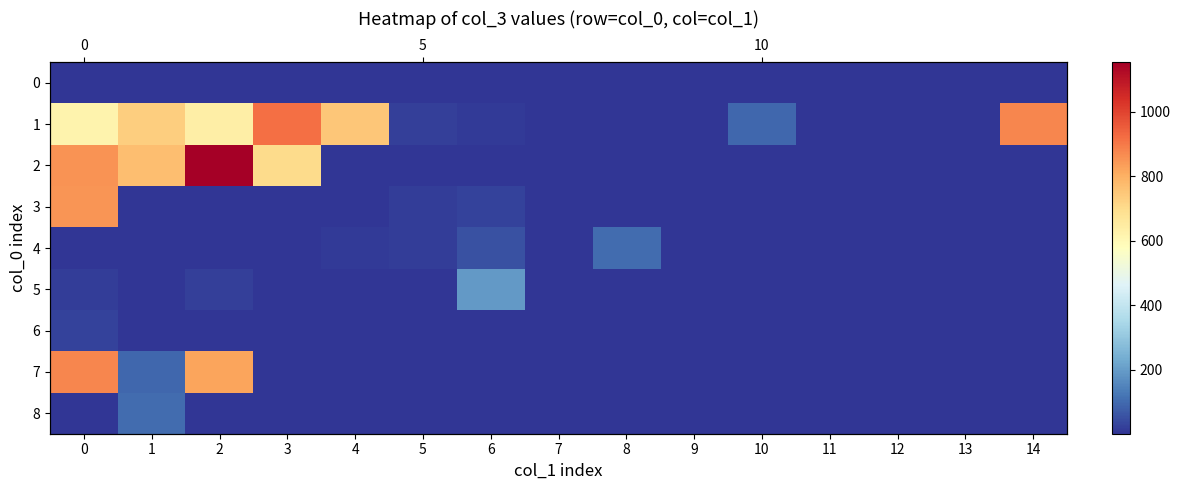

Is the value of 0 at 6 greater than the value of 2 at 2?

No